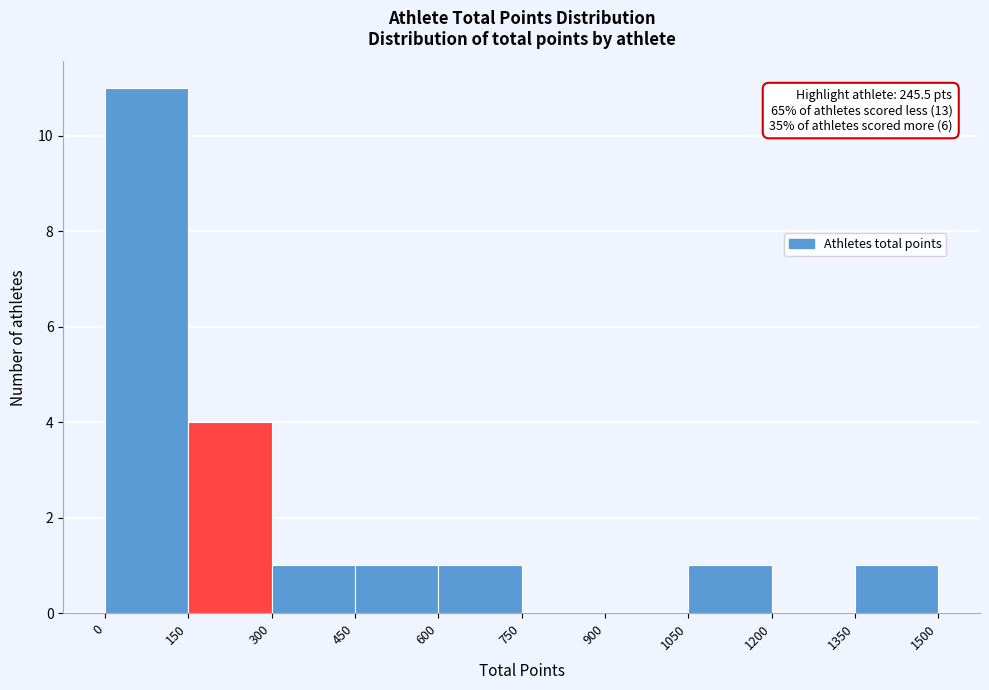

Over which range of the x-axis is the bar tallest?

0 to 150